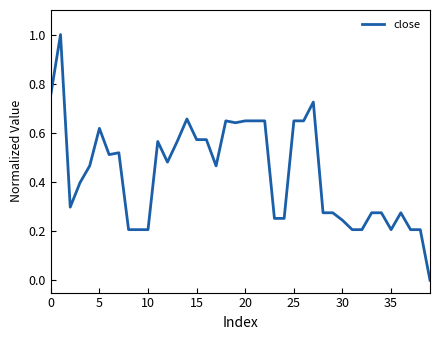

What is the label of the 6th point from the right?

34